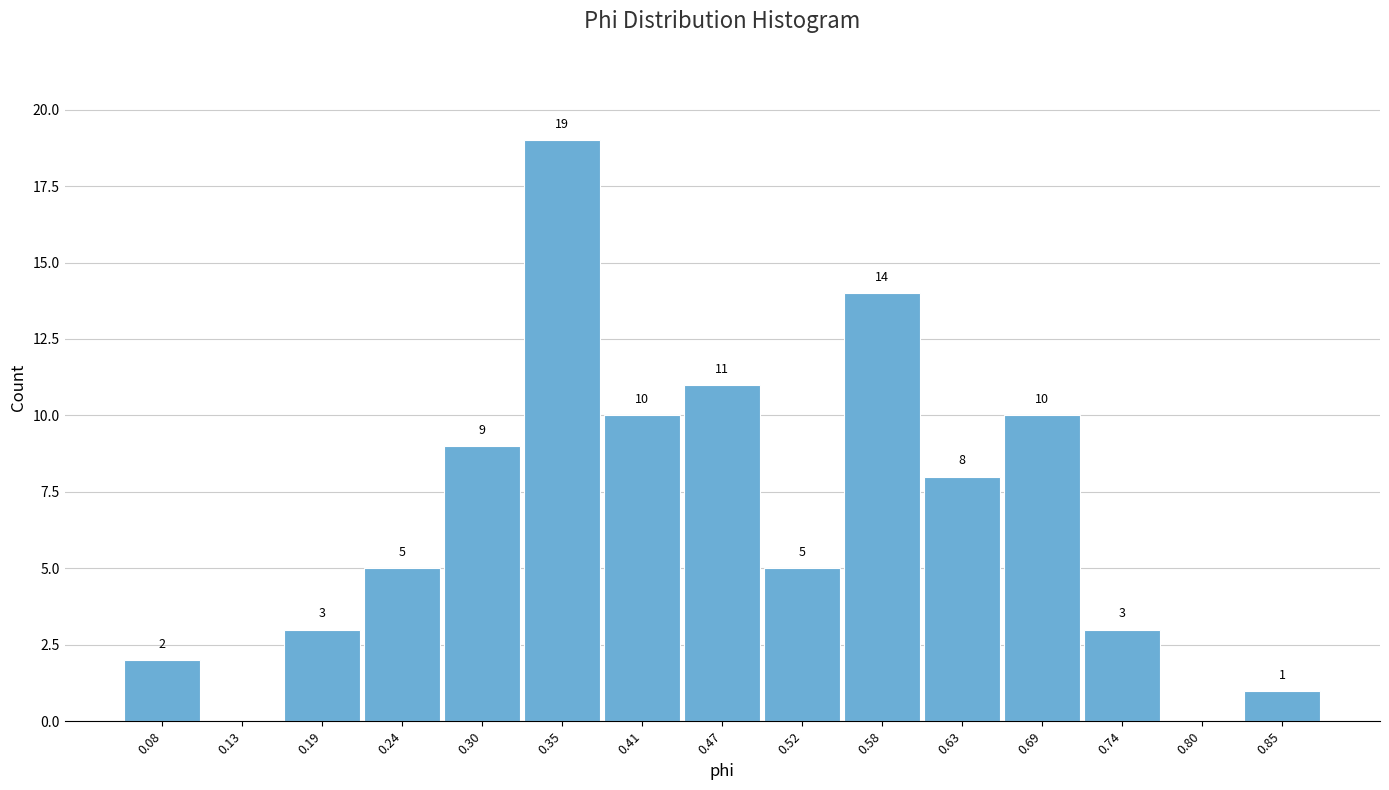

Reading right to left, transcribe all the data shown in this chart.

0.85=1	0.80=0	0.74=3	0.69=10	0.63=8	0.58=14	0.52=5	0.47=11	0.41=10	0.35=19	0.30=9	0.24=5	0.19=3	0.13=0	0.08=2